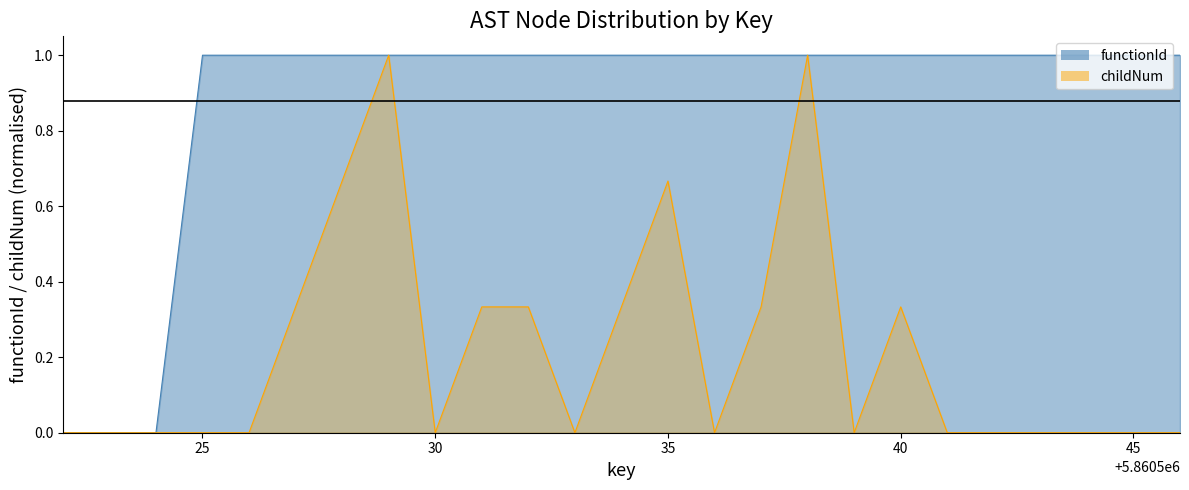

Reading right to left, what are all the values shown in this chart?

functionId: 1.0	1.0	1.0	1.0	1.0	1.0	1.0	1.0	1.0	1.0	1.0	1.0	1.0	1.0	1.0	1.0	1.0	1.0	1.0	1.0	1.0	1.0	0.0	0.0	0.0
childNum: 0.0	0.0	0.0	0.0	0.0	0.0	0.3	0.0	1.0	0.3	0.0	0.7	0.3	0.0	0.3	0.3	0.0	1.0	0.7	0.3	0.0	0.0	0.0	0.0	0.0